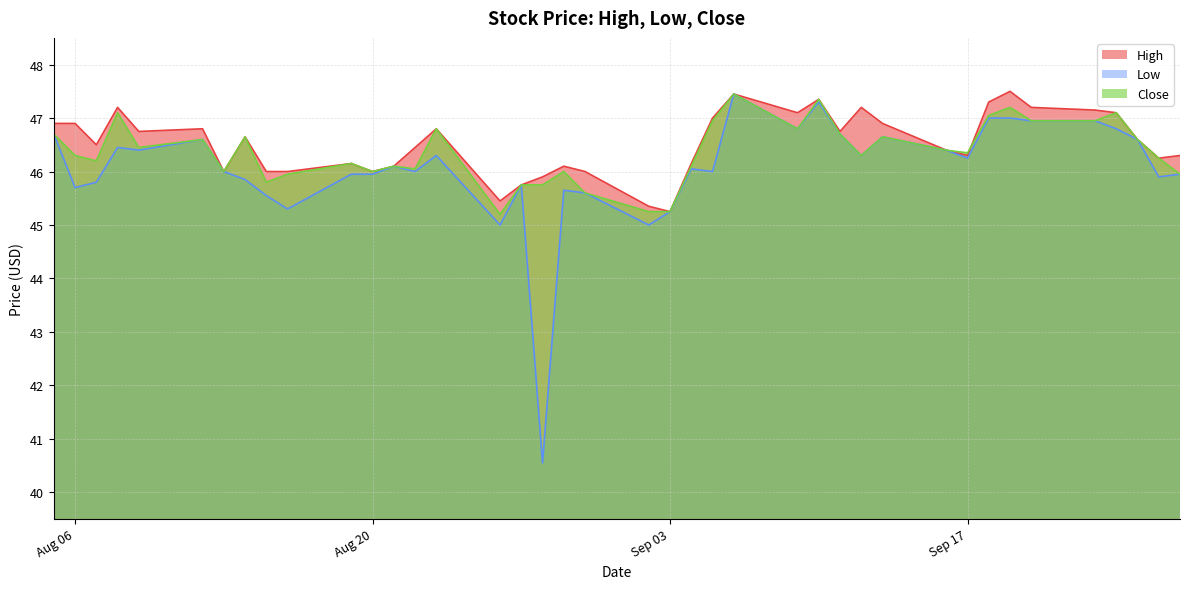

Rank the series at 2019-08-21 from lowest to highest value.

High, Low, Close